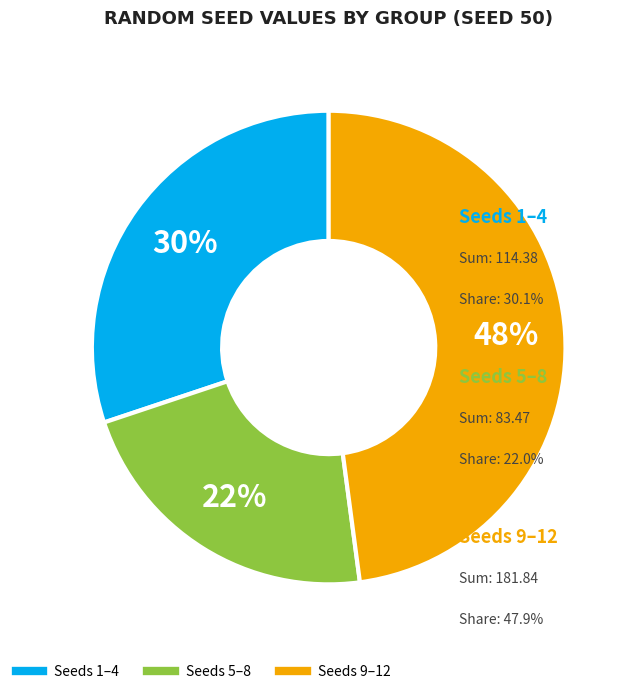

Is there any slice that represents more than half of the pie?

No